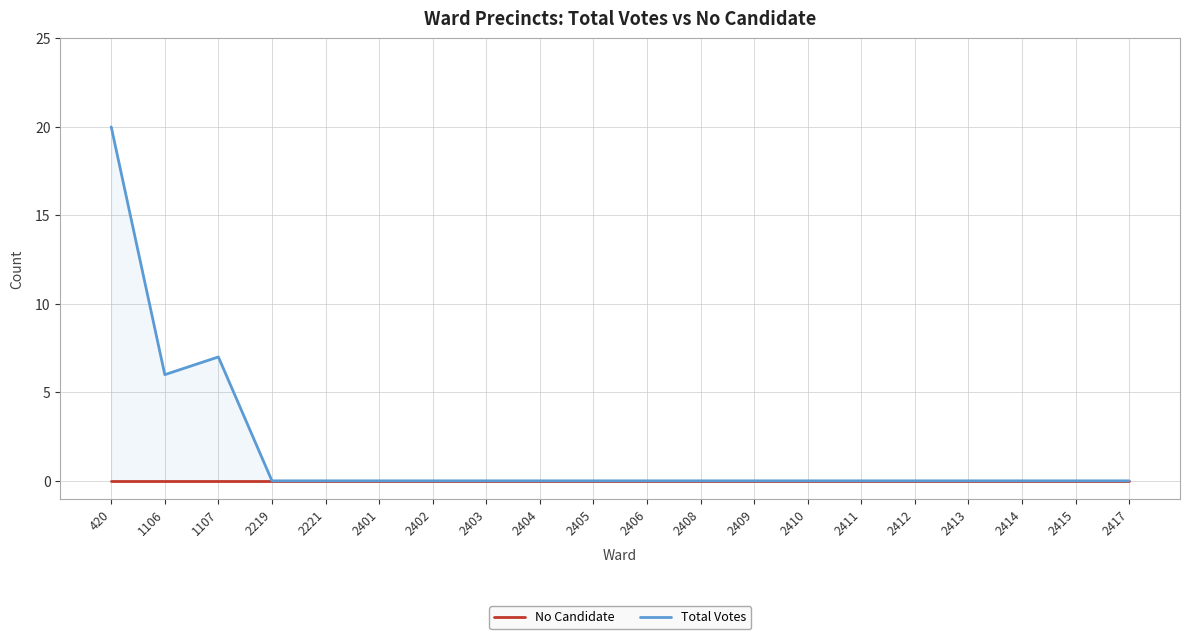

Reading left to right, extract all data points from this chart.

No Candidate: 420=0	1106=0	1107=0	2219=0	2221=0	2401=0	2402=0	2403=0	2404=0	2405=0	2406=0	2408=0	2409=0	2410=0	2411=0	2412=0	2413=0	2414=0	2415=0	2417=0
Total Votes: 420=20	1106=6	1107=7	2219=0	2221=0	2401=0	2402=0	2403=0	2404=0	2405=0	2406=0	2408=0	2409=0	2410=0	2411=0	2412=0	2413=0	2414=0	2415=0	2417=0